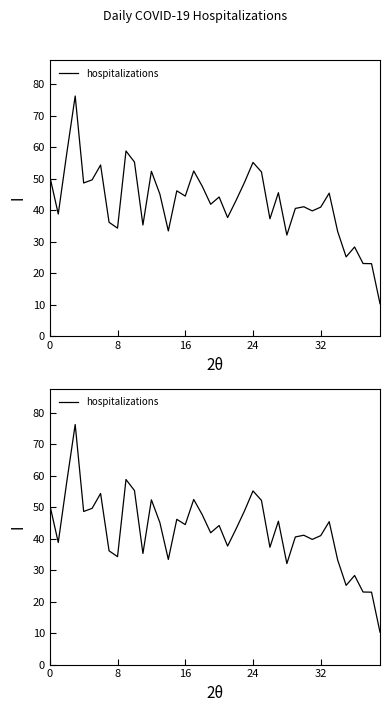

The value at 29 is 65.0. True or false?

False